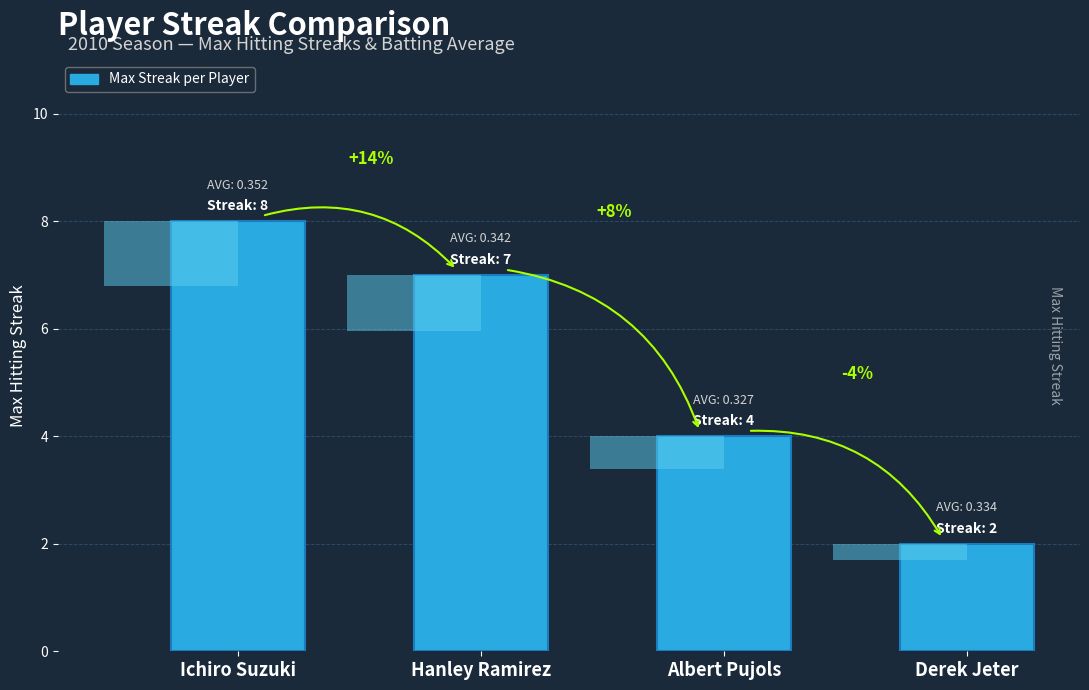

Approximately how many times larger is the value at Ichiro Suzuki compared to Derek Jeter?

4.0